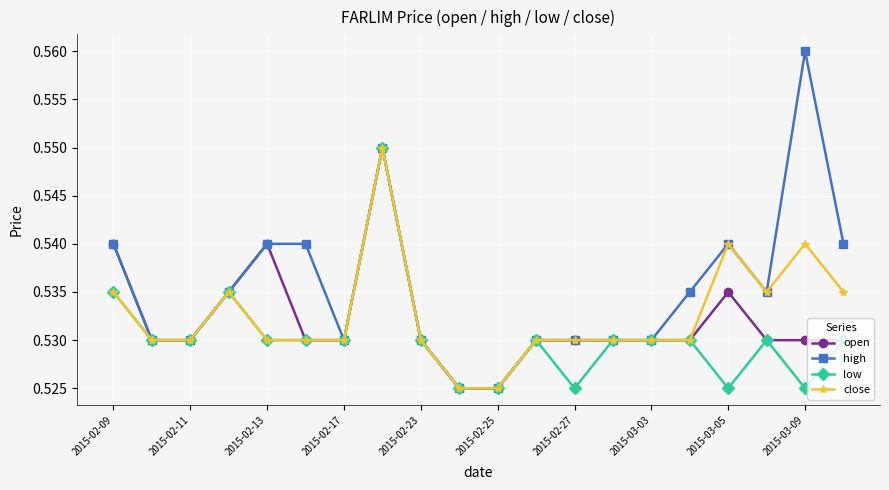

How many low values are between 0 and 1?

20